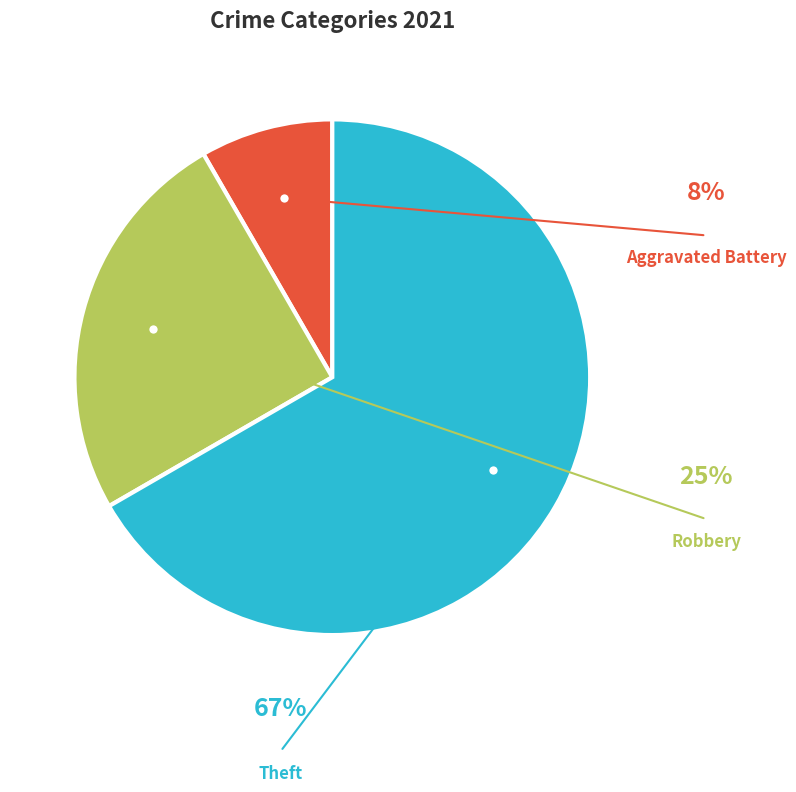

Is there a majority slice in this chart?

Yes